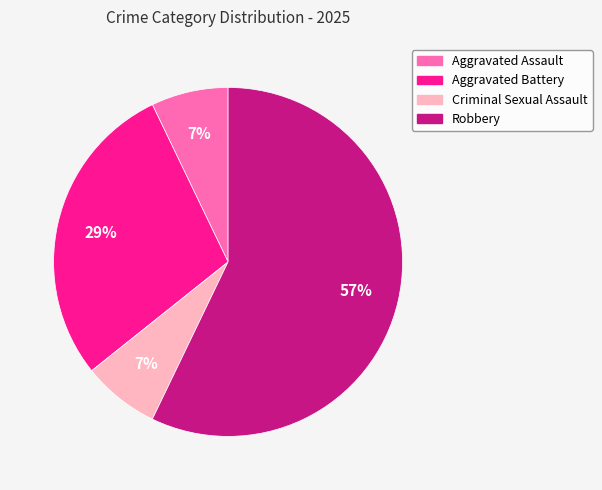

To the nearest percent, what percentage of the pie is Criminal Sexual Assault?

7%